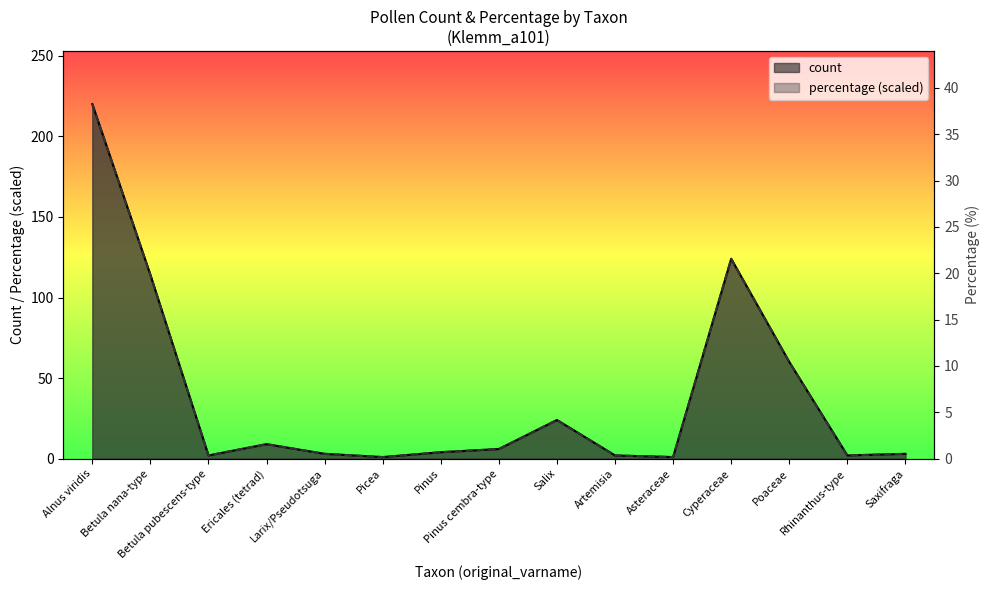

List the labels in order of count value, smallest first.

Picea, Asteraceae, Betula pubescens-type, Artemisia, Rhinanthus-type, Larix/Pseudotsuga, Saxifraga, Pinus, Pinus cembra-type, Ericales (tetrad), Salix, Poaceae, Betula nana-type, Cyperaceae, Alnus viridis